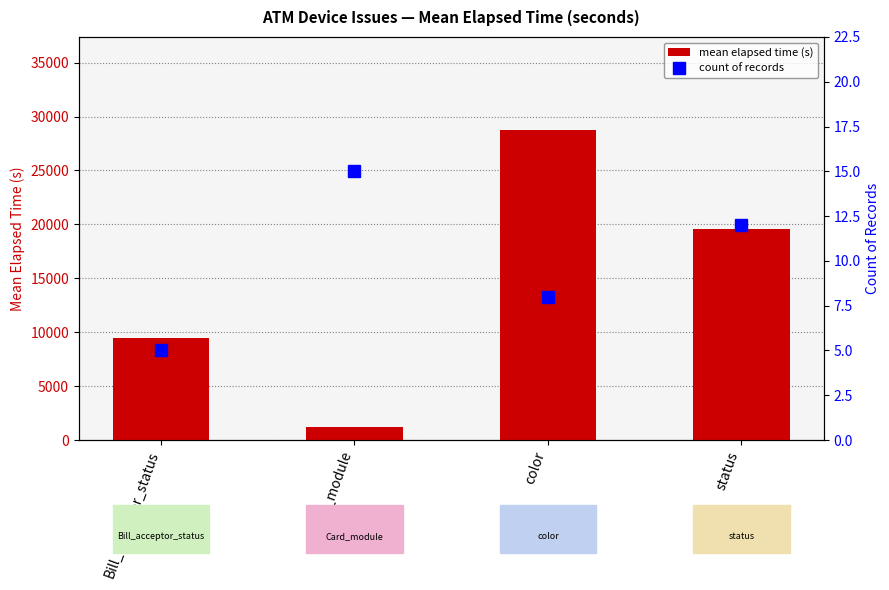

The value of mean elapsed time (s) at Card_module is 1707.4. True or false?

False